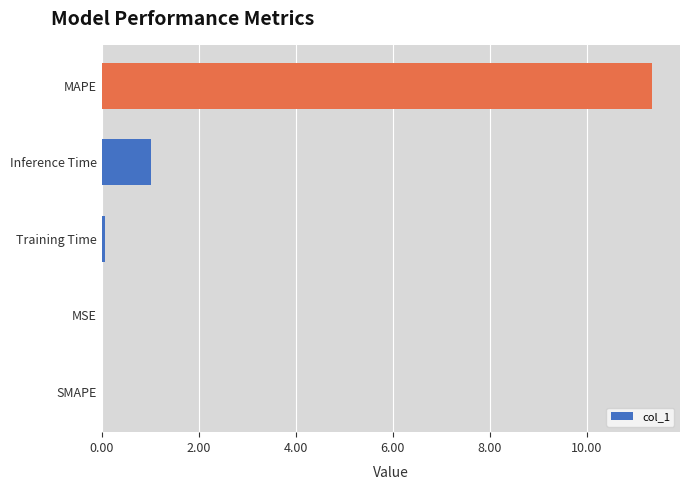

At which label is the value closest to 5?

Inference Time